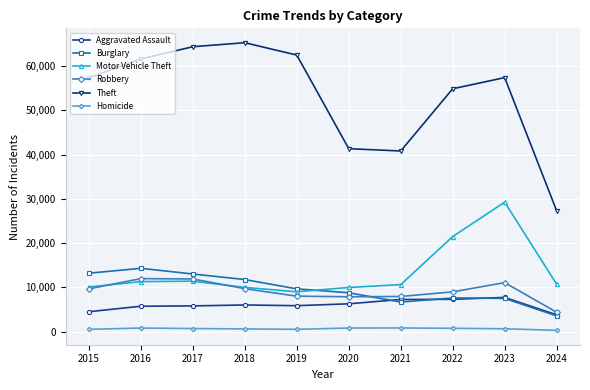

What is the total value across all series at 2020?

74958